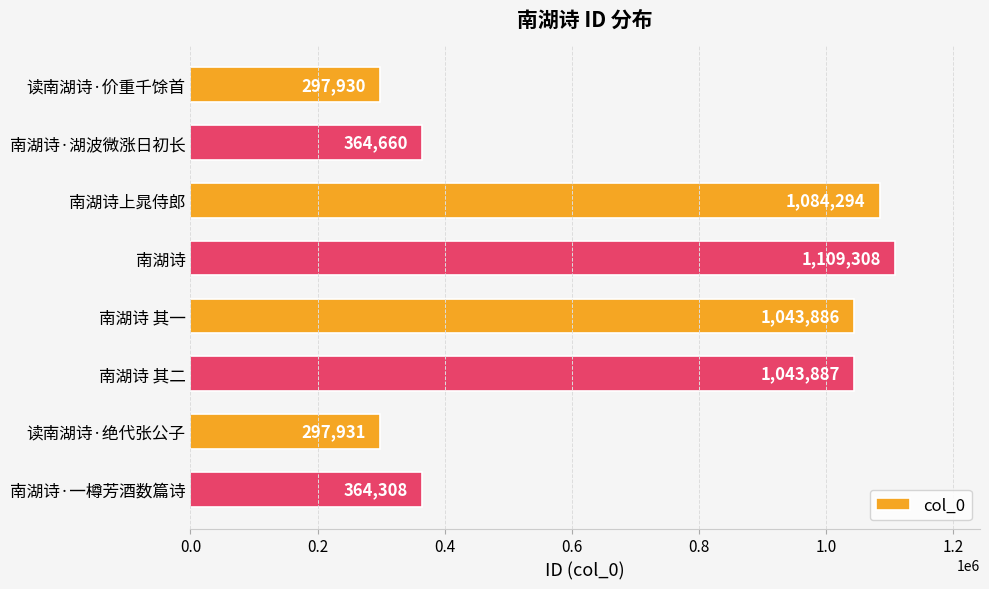

What is the ratio of the value at 南湖诗 其二 to the value at 南湖诗·湖波微涨日初长?

2.9